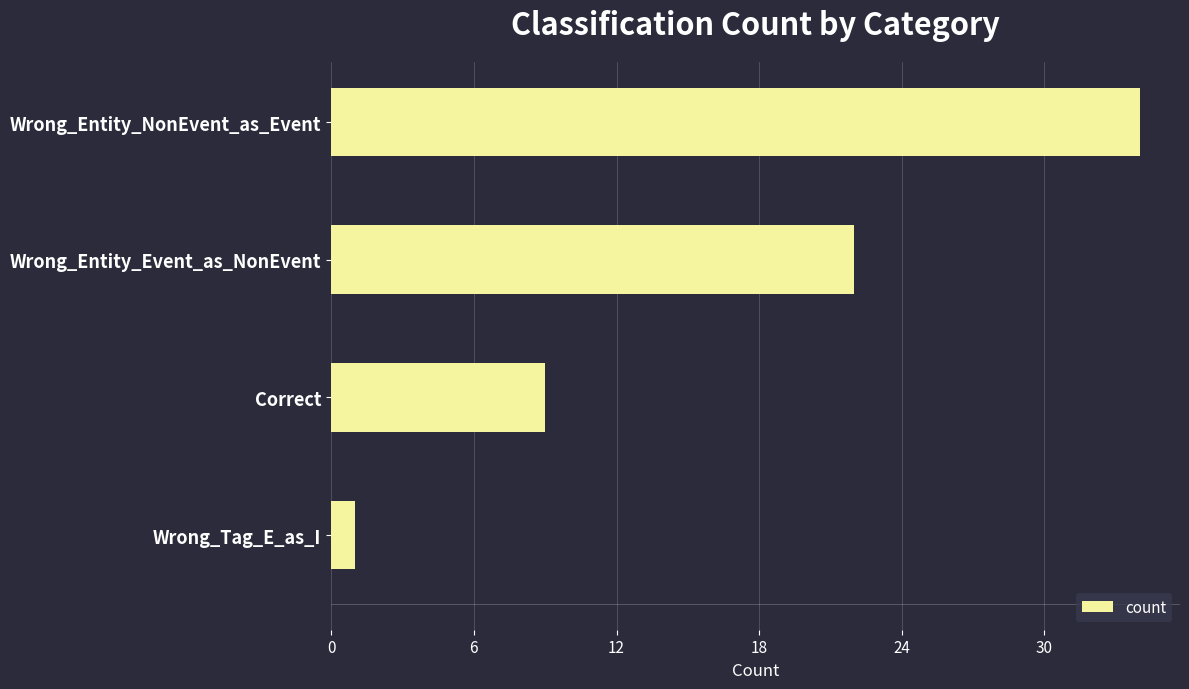

What is the sum of all values?

66